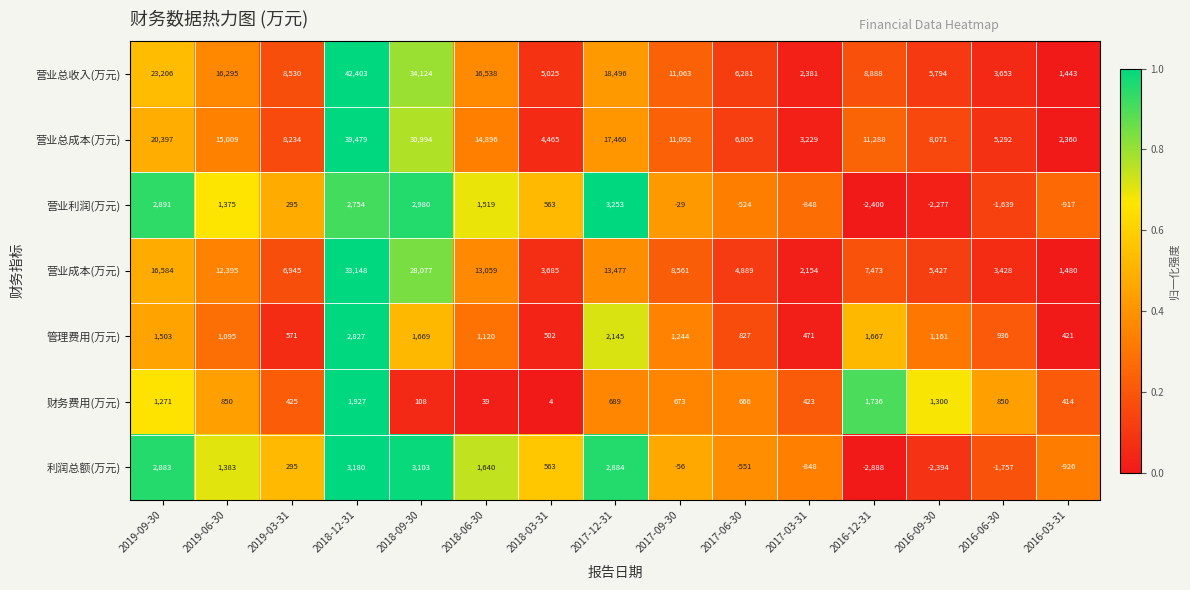

The 营业总成本(万元) series shows 19301 at 2018-12-31. True or false?

False